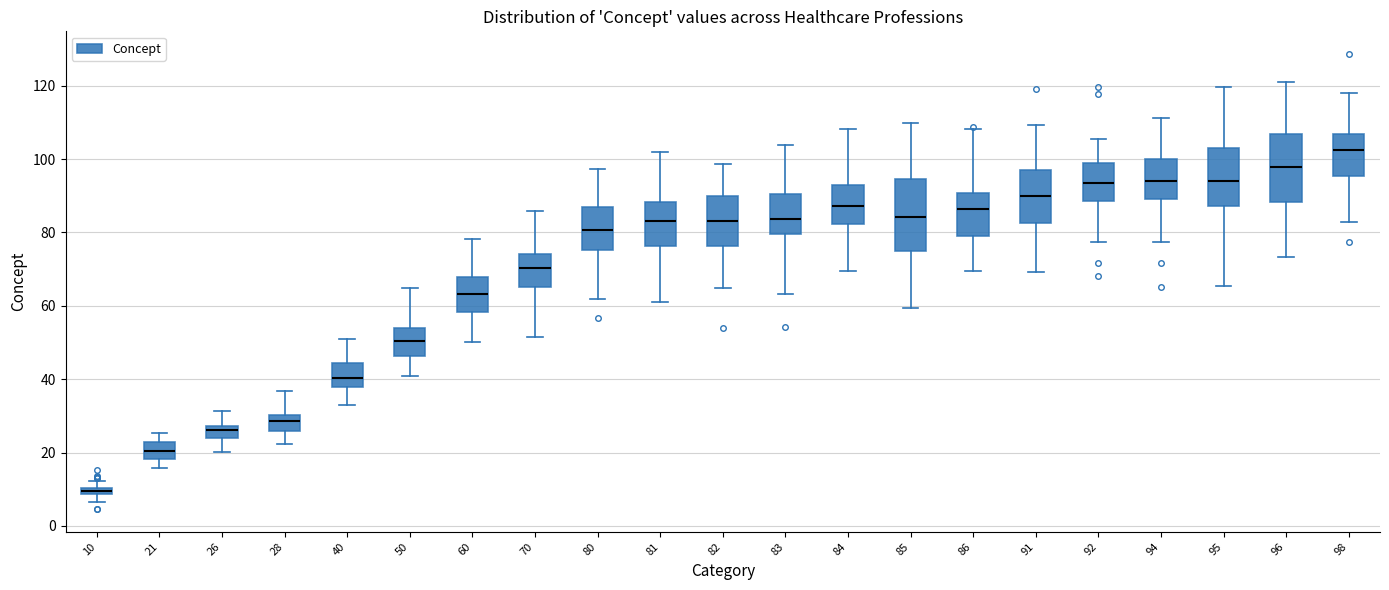

Which box has the highest median line?

98